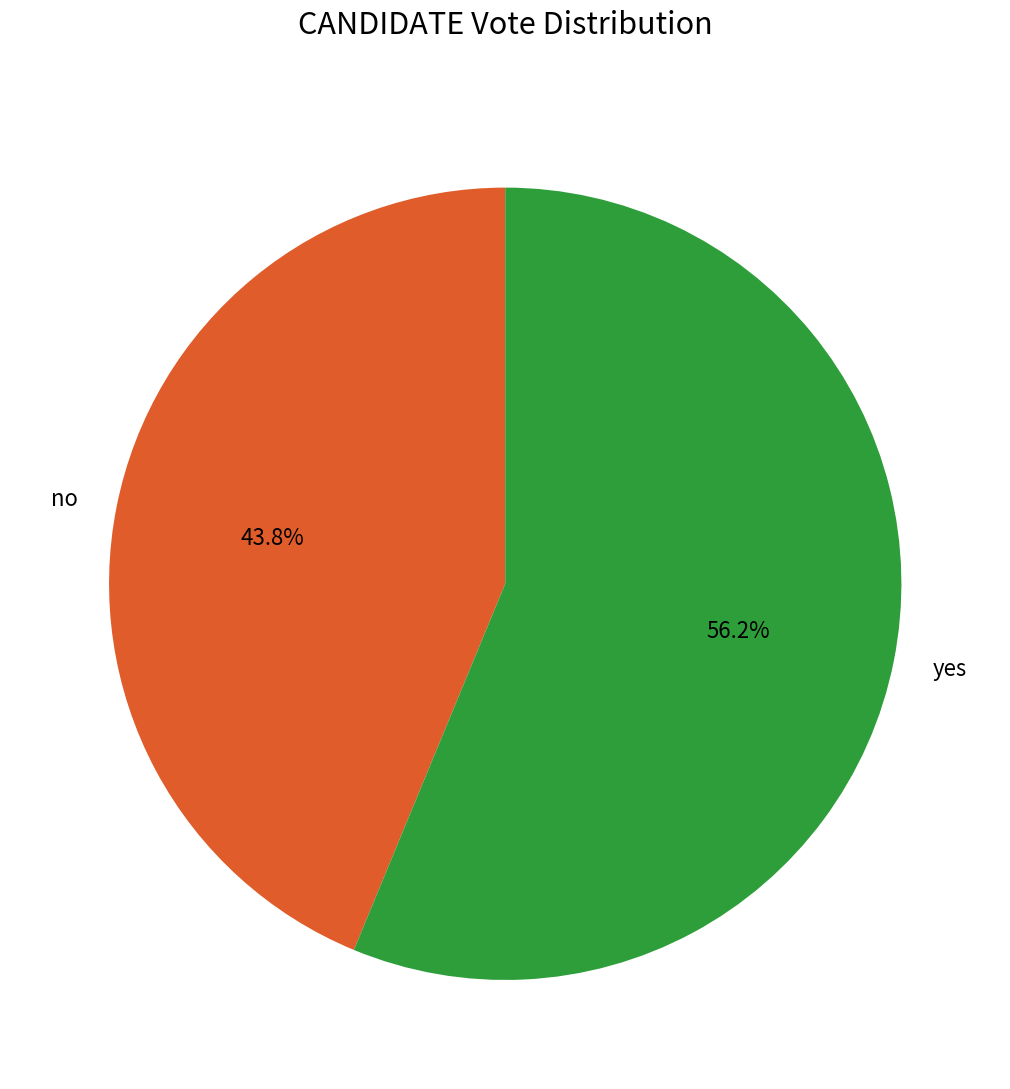

Count the number of slices in the pie.

2